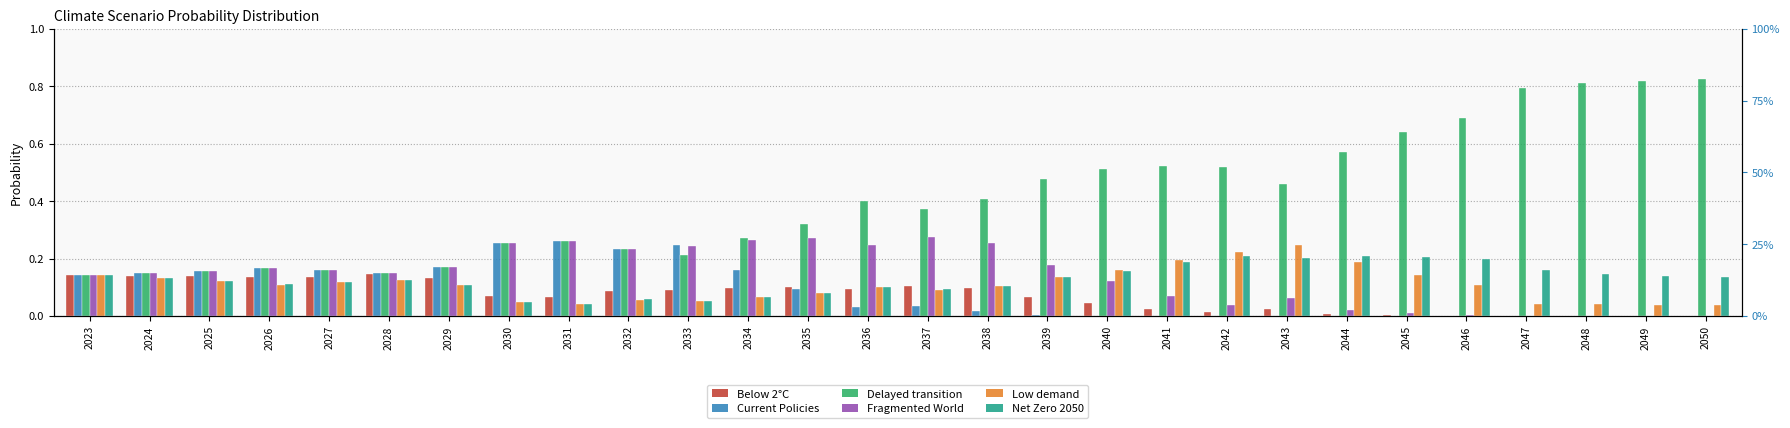

What is the sum of all Below 2°C values?

2.0